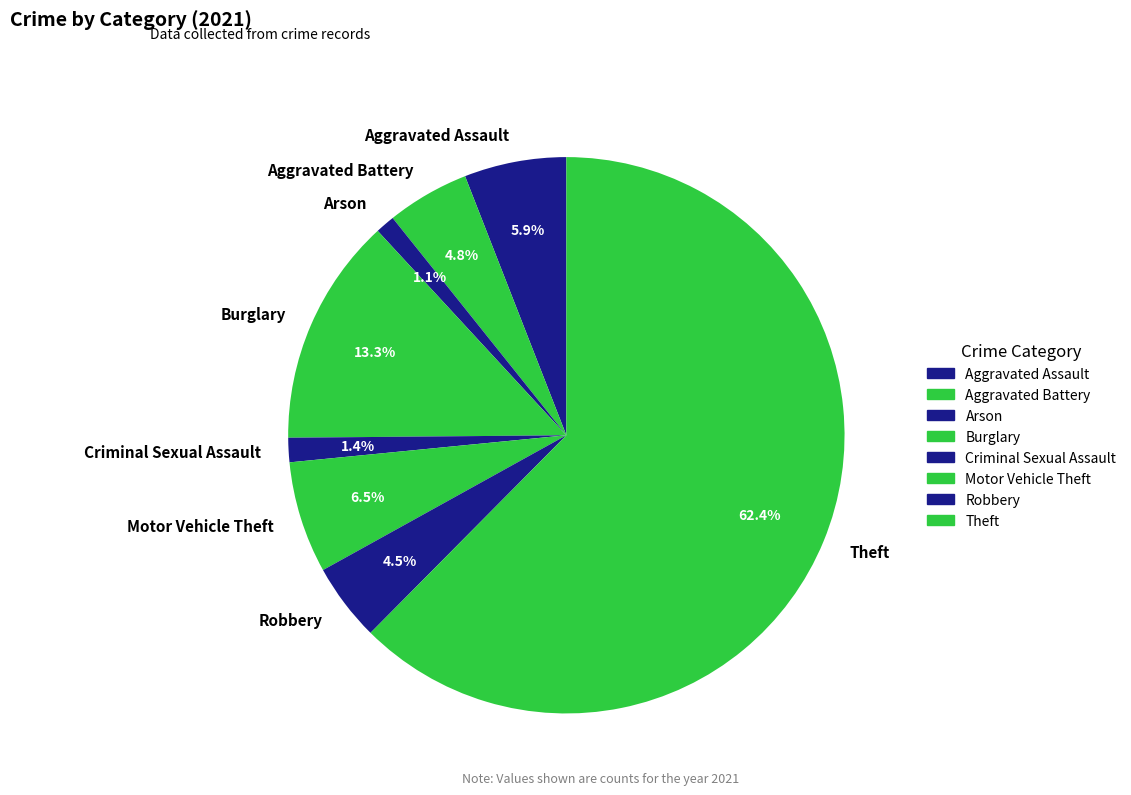

True or false: Theft accounts for 55% of the total.

False